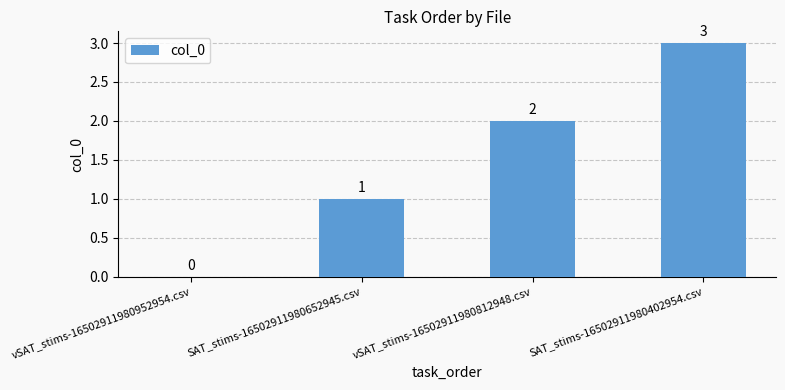

True or false: the data shows -2 at vSAT_stims-16502911980952954.csv.

False